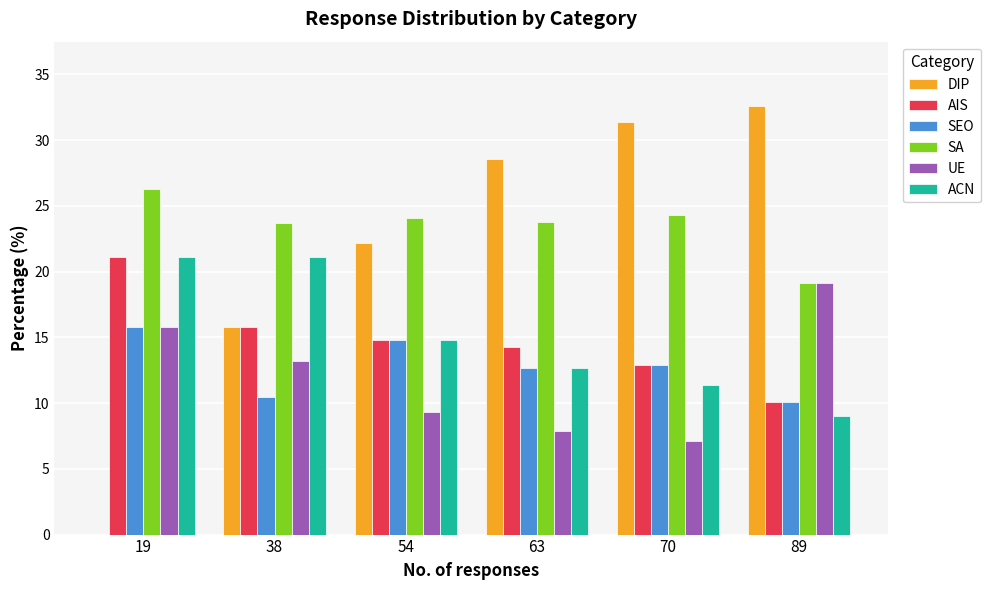

Which series changed the most between 19 and 89?

DIP